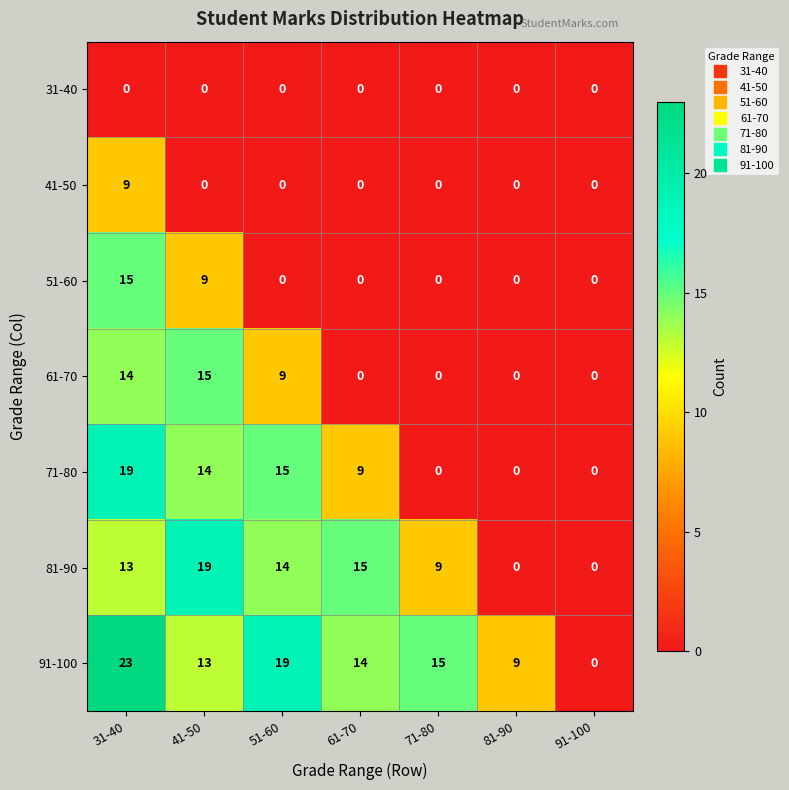

Between 51-60 and 61-70, which series saw the biggest shift?

61-70